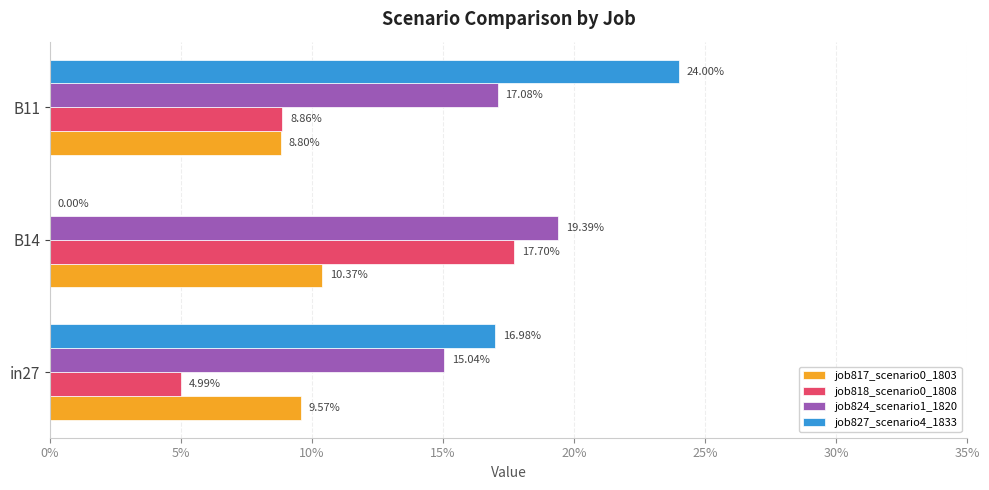

How many groups of bars are there?

3